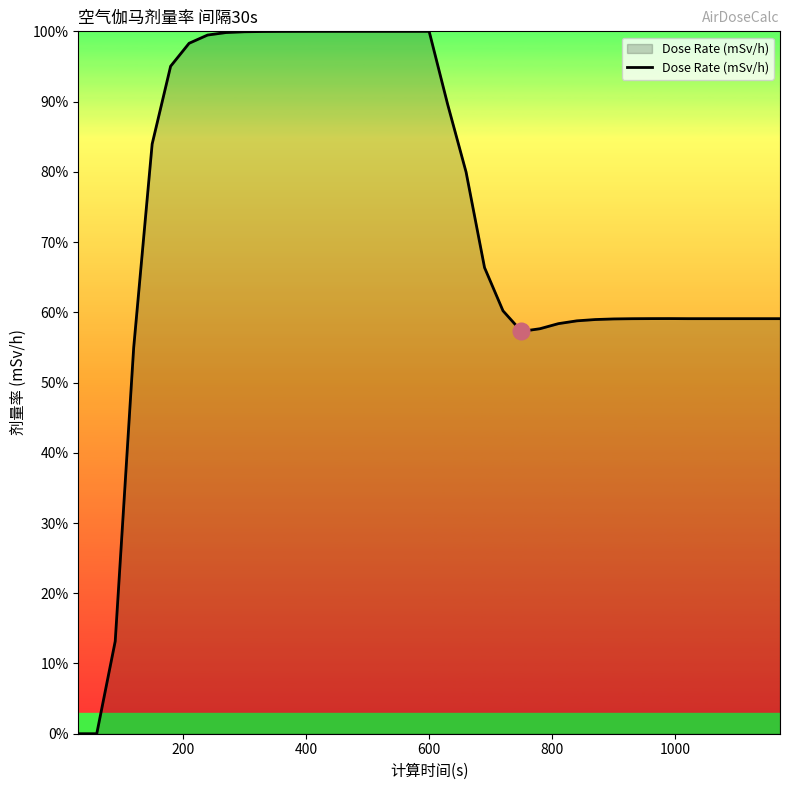

How many lines are shown in the chart?

1